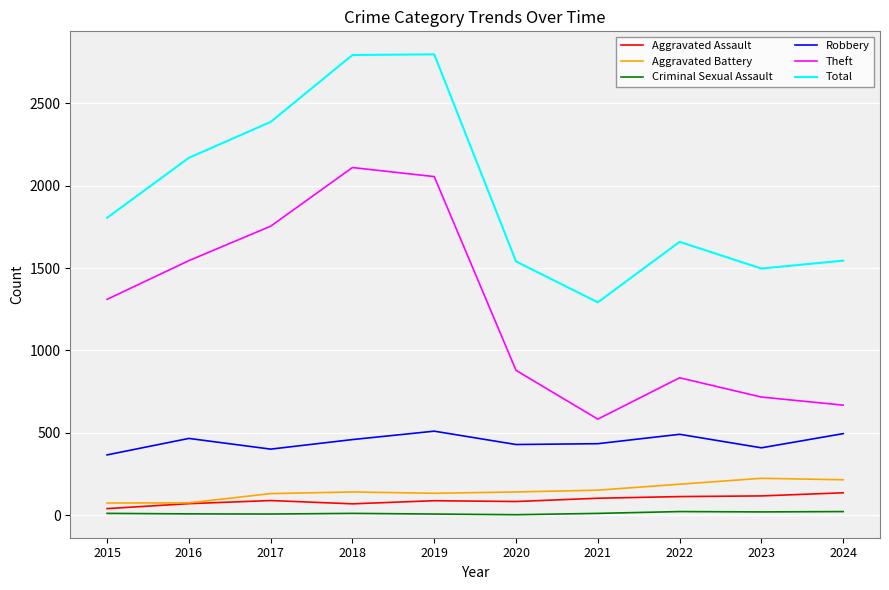

The value of Aggravated Assault at 2024 is 136. True or false?

True